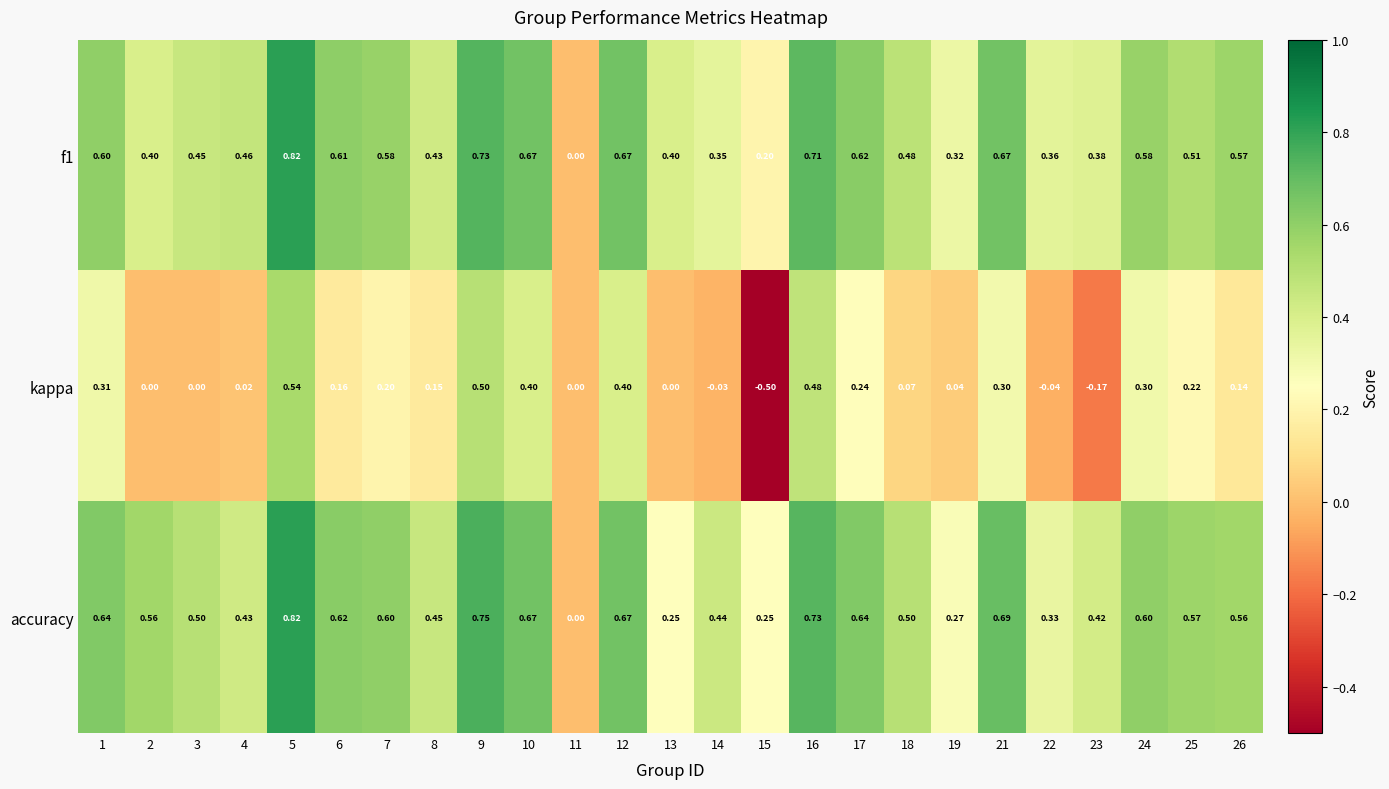

Which series has the largest total across all categories?

accuracy